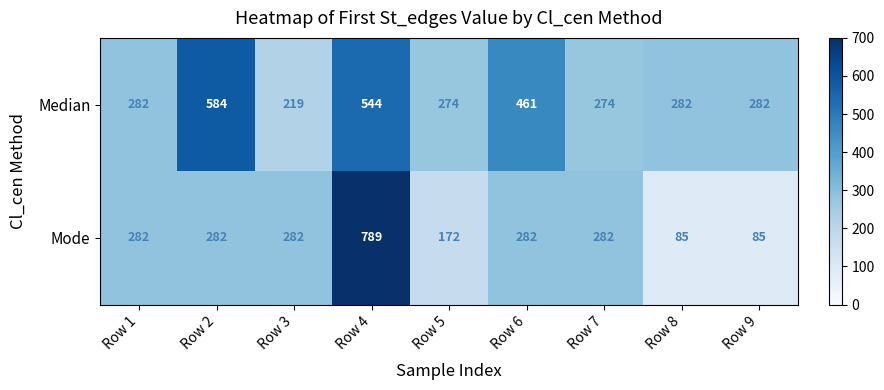

Rank the series by their maximum value, from highest to lowest.

Mode, Median